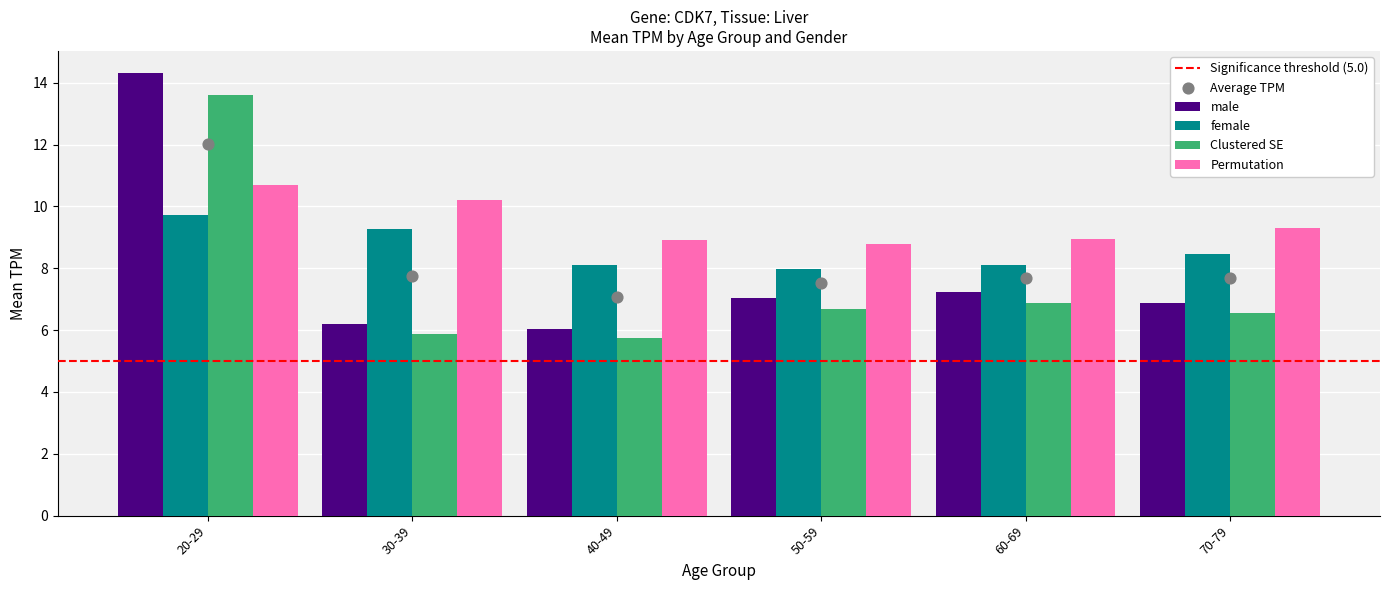

Between 20-29 and 60-69, which is larger?

20-29